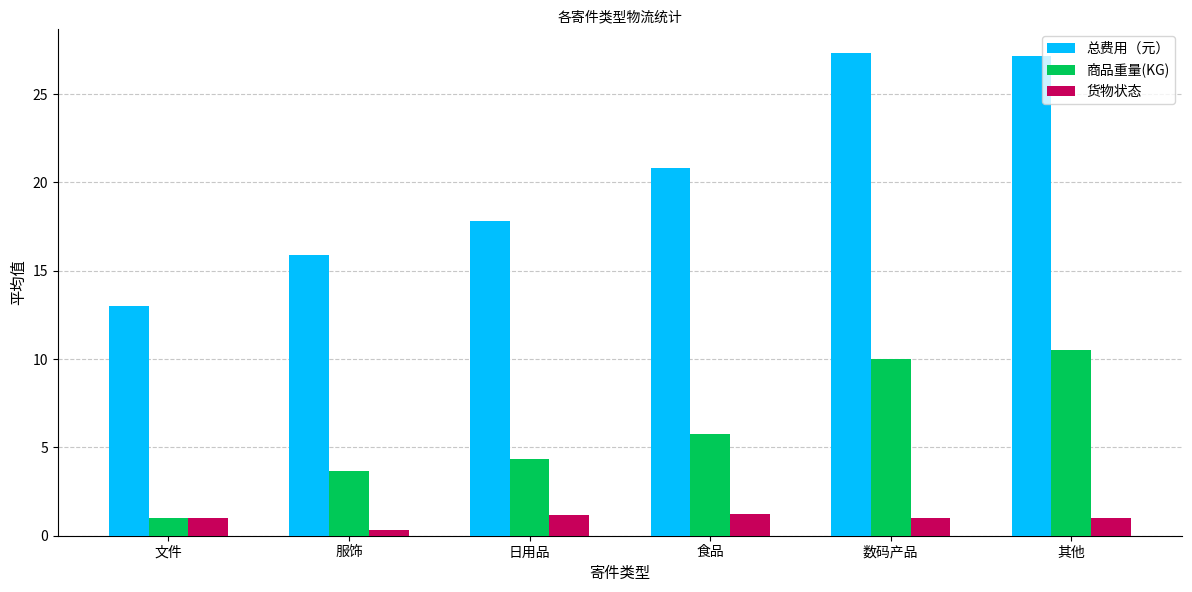

Rank the series by their average value, from lowest to highest.

货物状态, 商品重量(KG), 总费用（元）